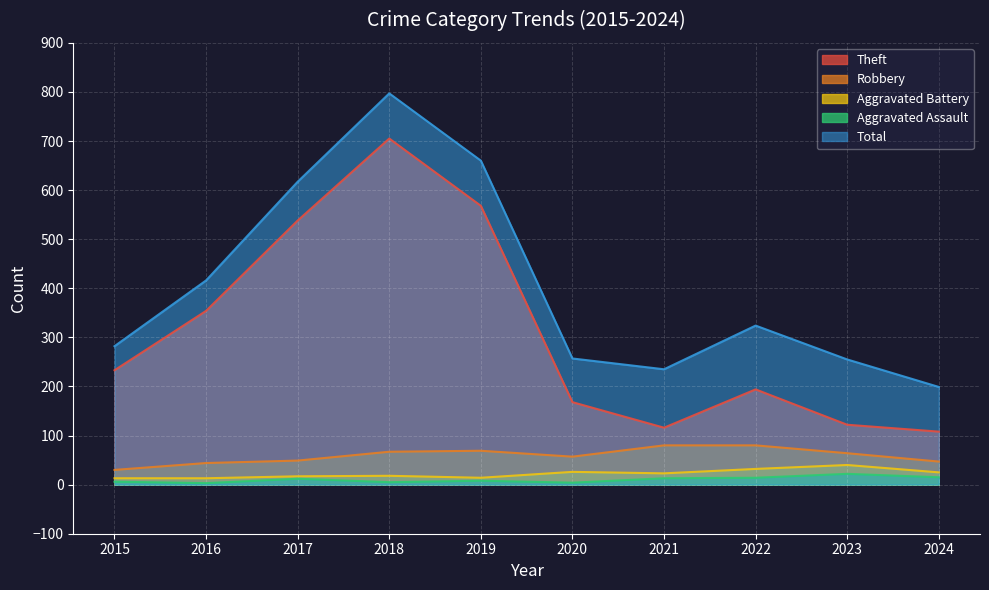

What is the sum of the Robbery values at 2016 and 2020?

101